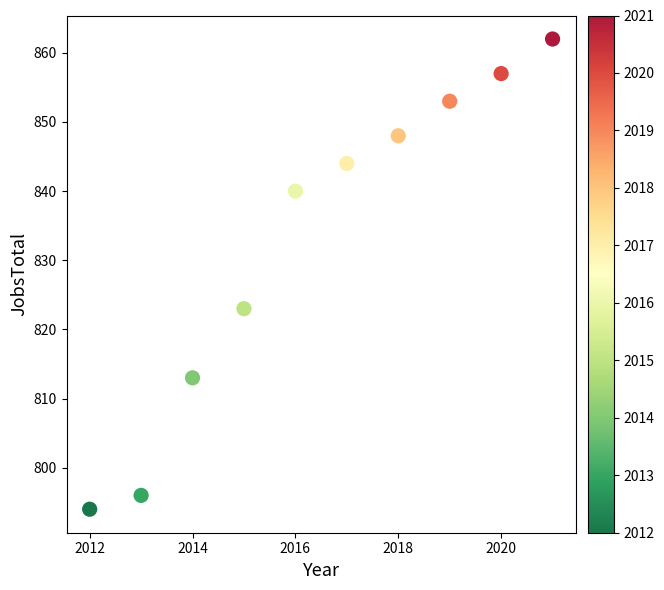

What is the average X value?

2016